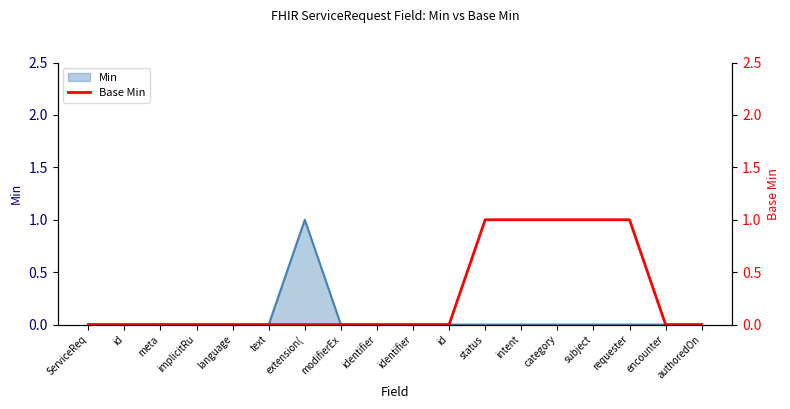

What is the label of the 12th point from the left?

status